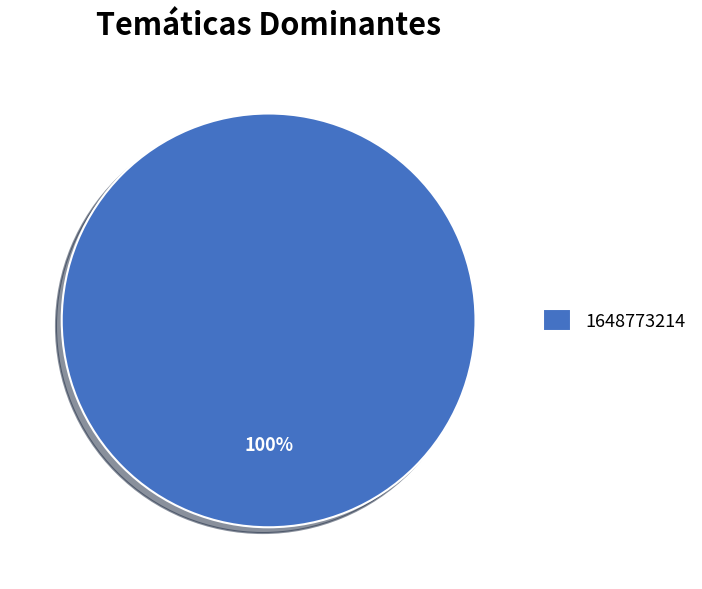

The 1648773214 slice represents 94% of the pie. True or false?

False